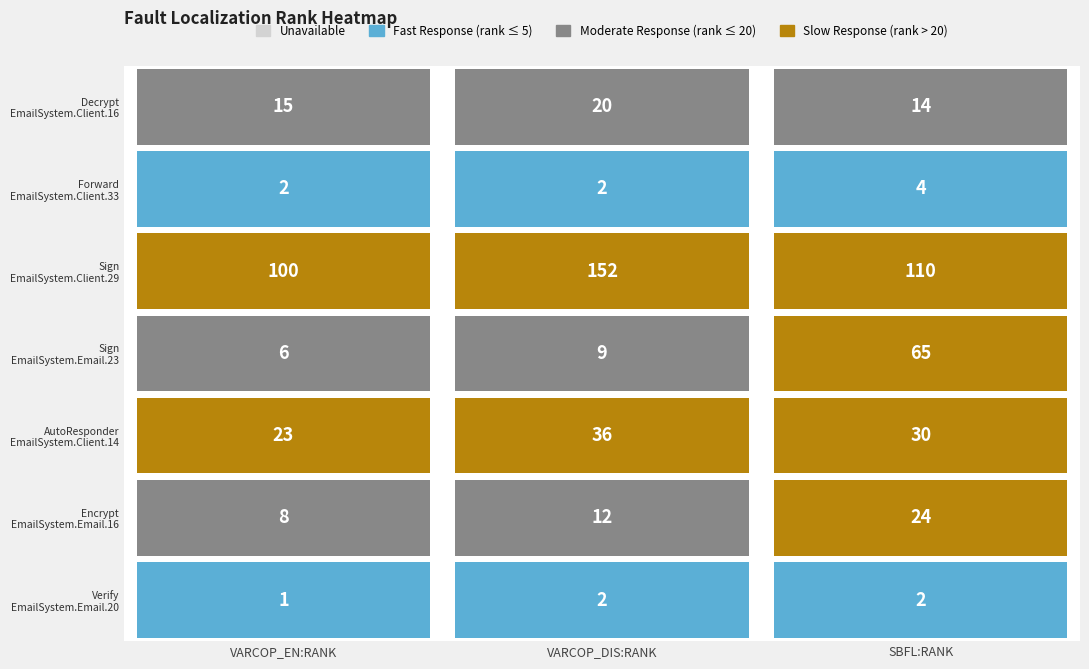

Reading left to right, what are all the values shown in this chart?

Decrypt.EmailSystem.Client.16: 15	20	14
Forward.EmailSystem.Client.33: 2	2	4
Sign.EmailSystem.Client.29: 100	152	110
Sign.EmailSystem.Email.23: 6	9	65
AutoResponder.EmailSystem.Client.14: 23	36	30
Encrypt.EmailSystem.Email.16: 8	12	24
Verify.EmailSystem.Email.20: 1	2	2